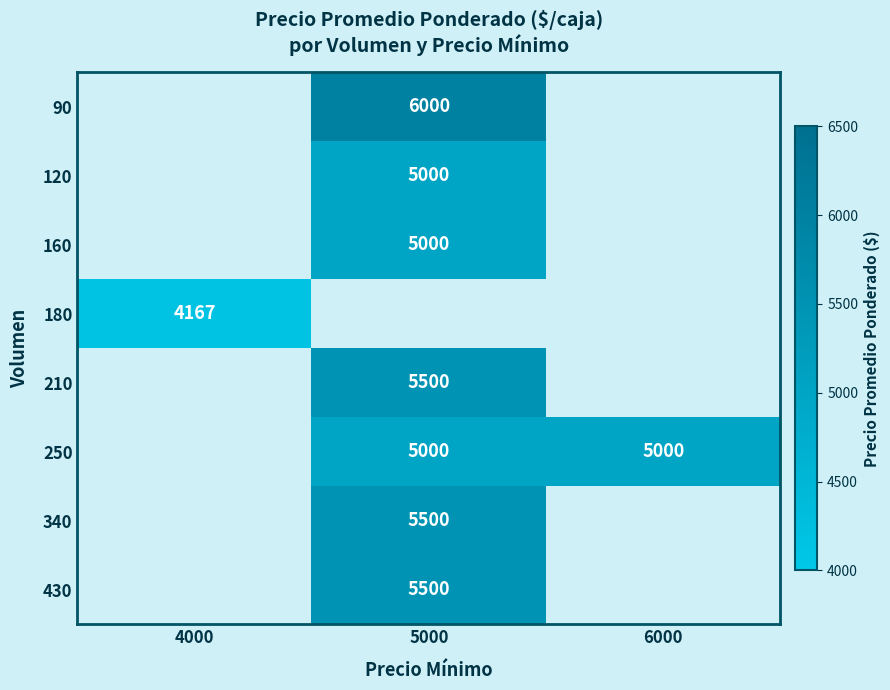

True or false: 250 has a value of 5000 at 5000.

True